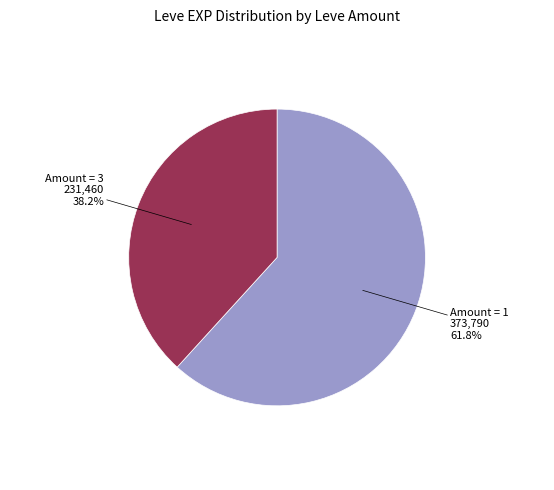

Rank the categories by value from lowest to highest.

Amount = 3, Amount = 1